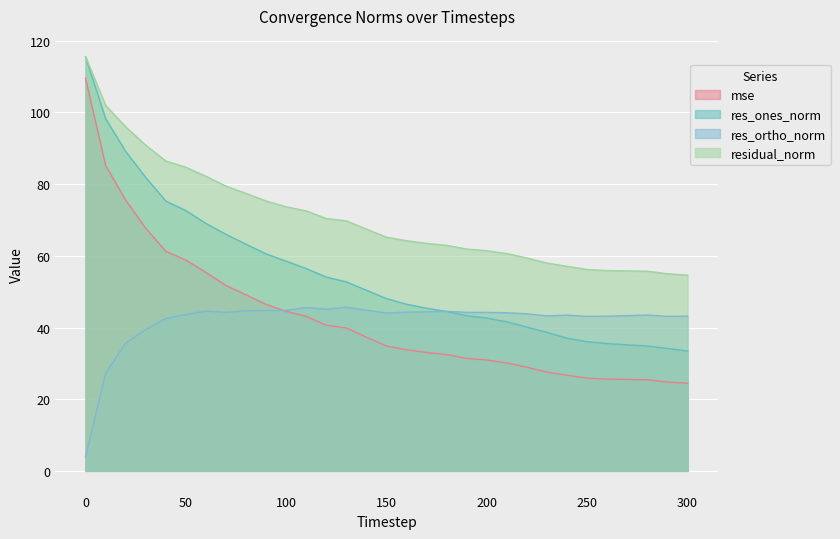

What is the greatest value displayed?

115.6